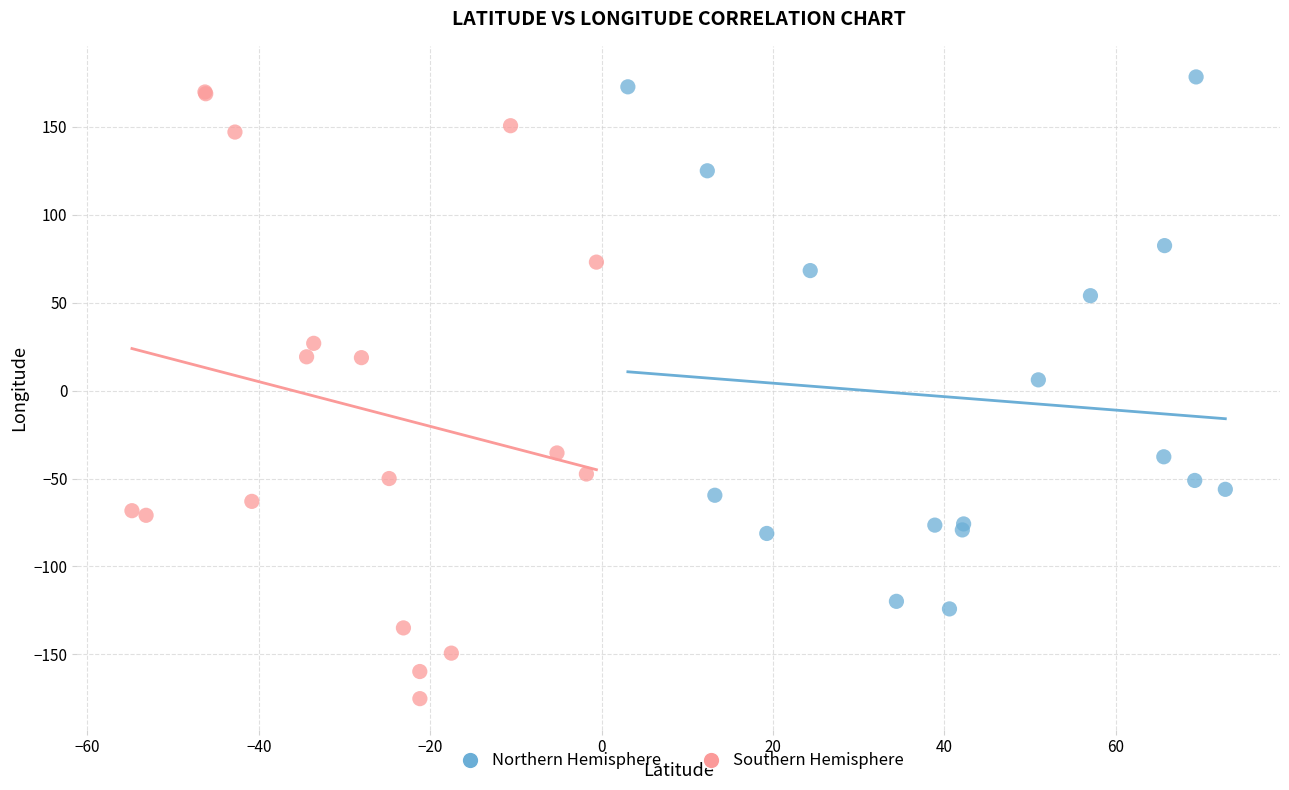

Which series has the widest spread of Y values?

Southern Hemisphere